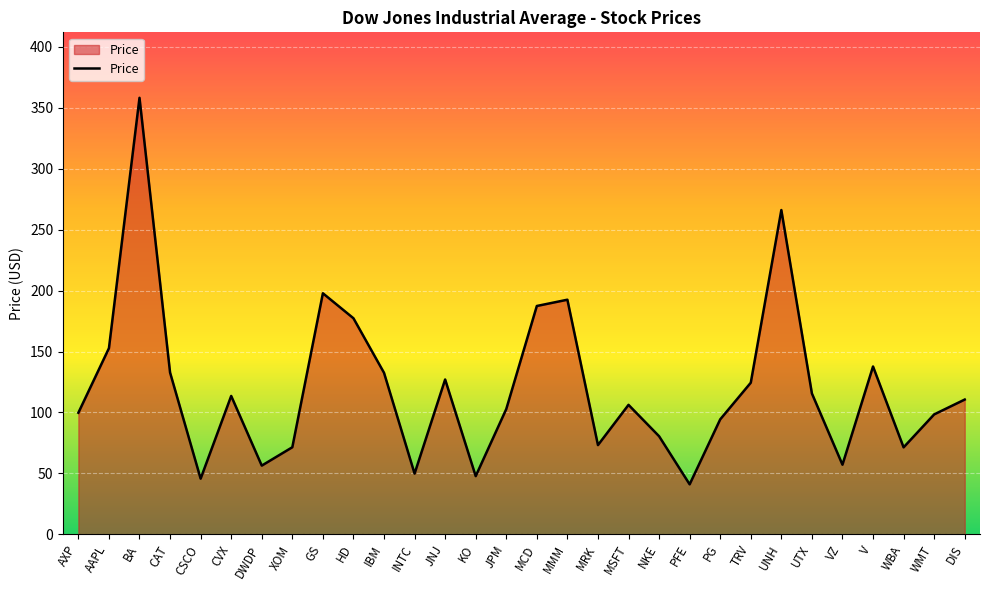

What is the minimum value shown in the chart?

41.0